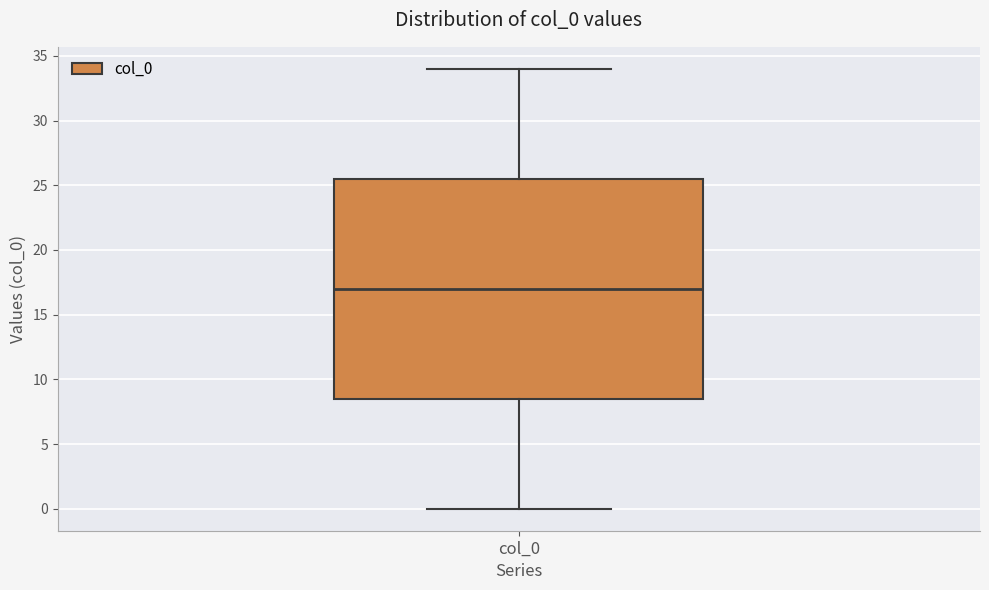

Read this box plot against the y-axis: the position of the median line, the range covered by the box, and the ends of both whiskers. The values are not printed on the chart, so give them approximately, as read against the axis.

median 17.0, box 8.5 to 25.5, whiskers 0.0 to 34.0